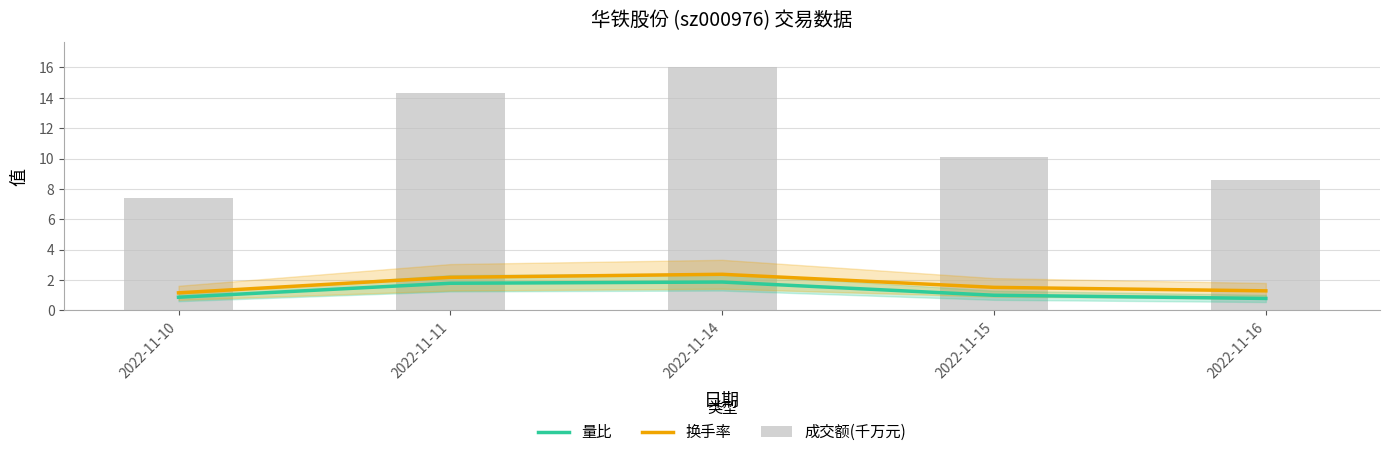

The 成交额(千万元) series shows 8.6 at 2022-11-16. True or false?

True